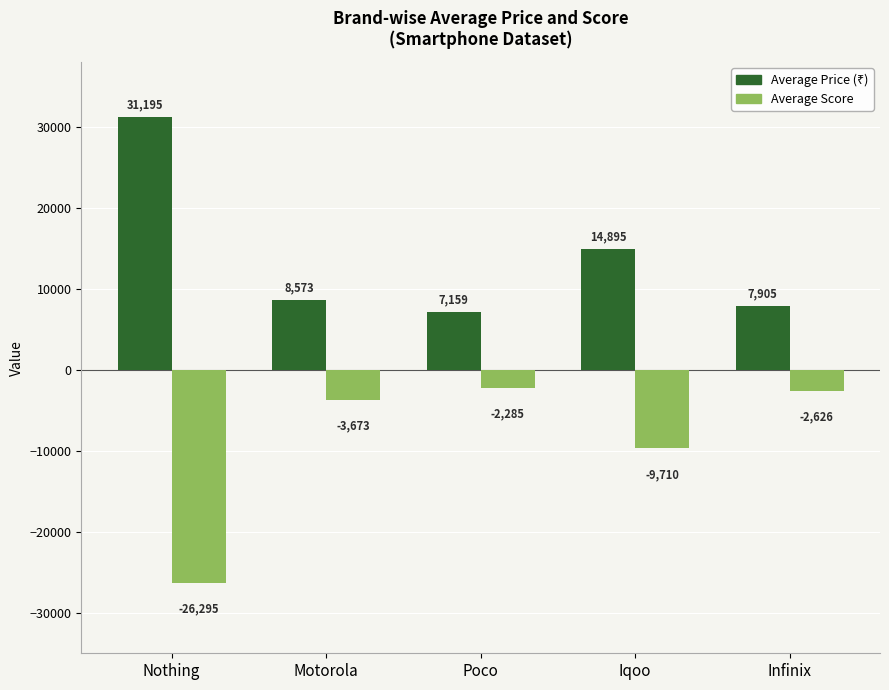

The Average Score series shows -9710.4 at Iqoo. True or false?

True